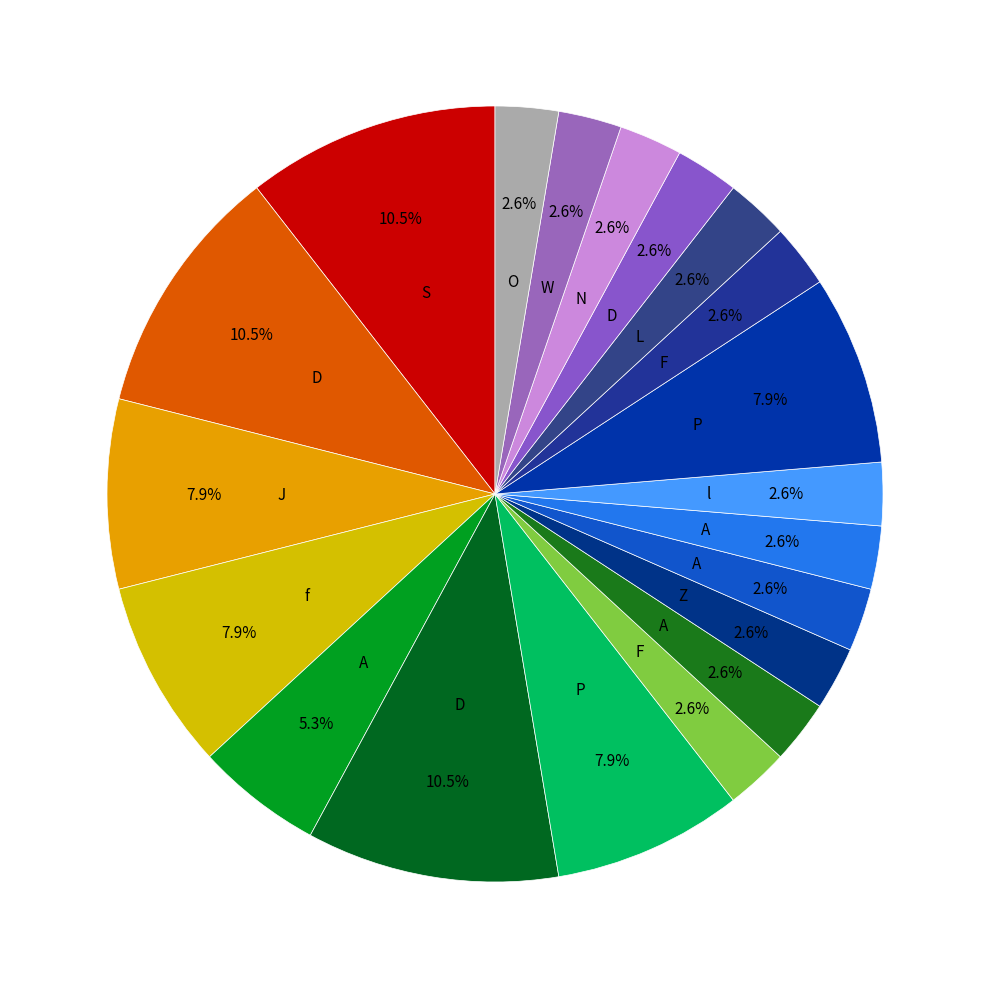

Count the number of slices in the pie.

20